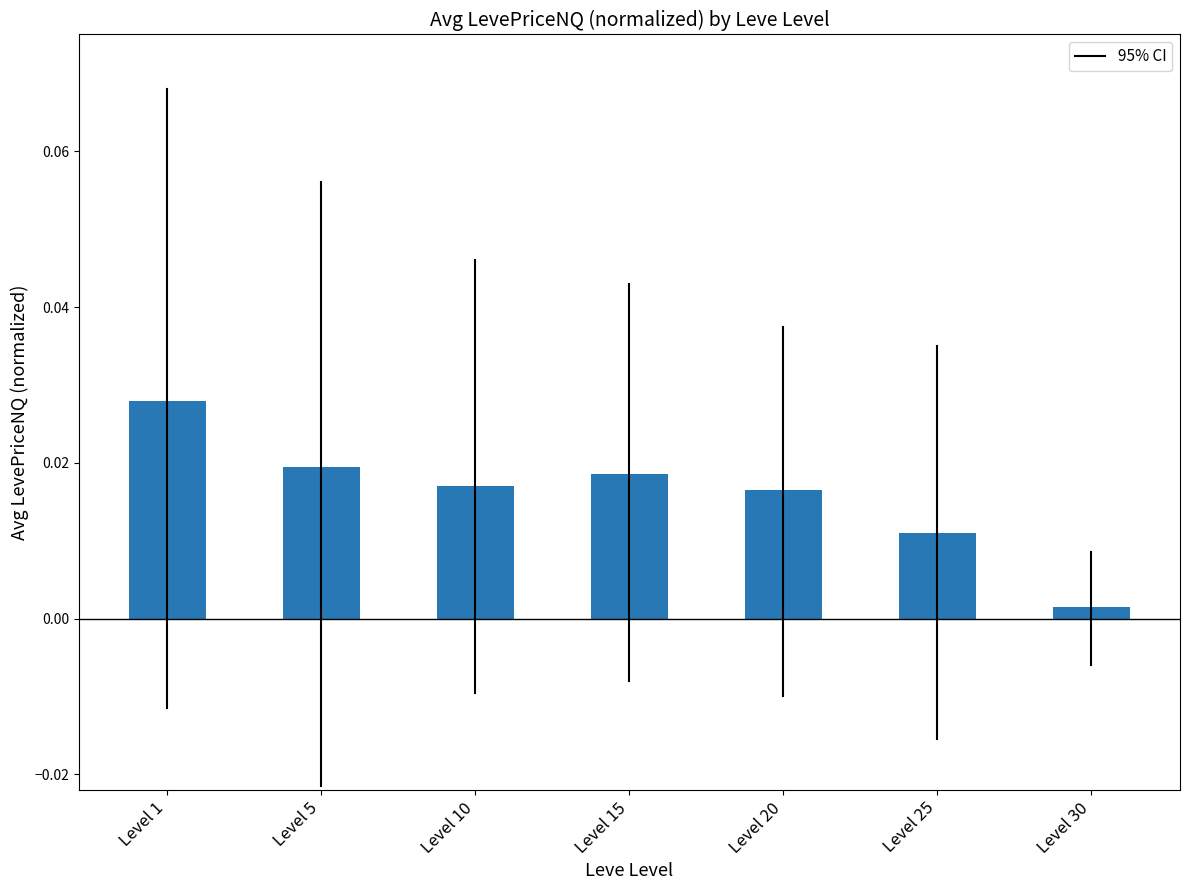

Which label corresponds to the largest value in the chart?

Level 1